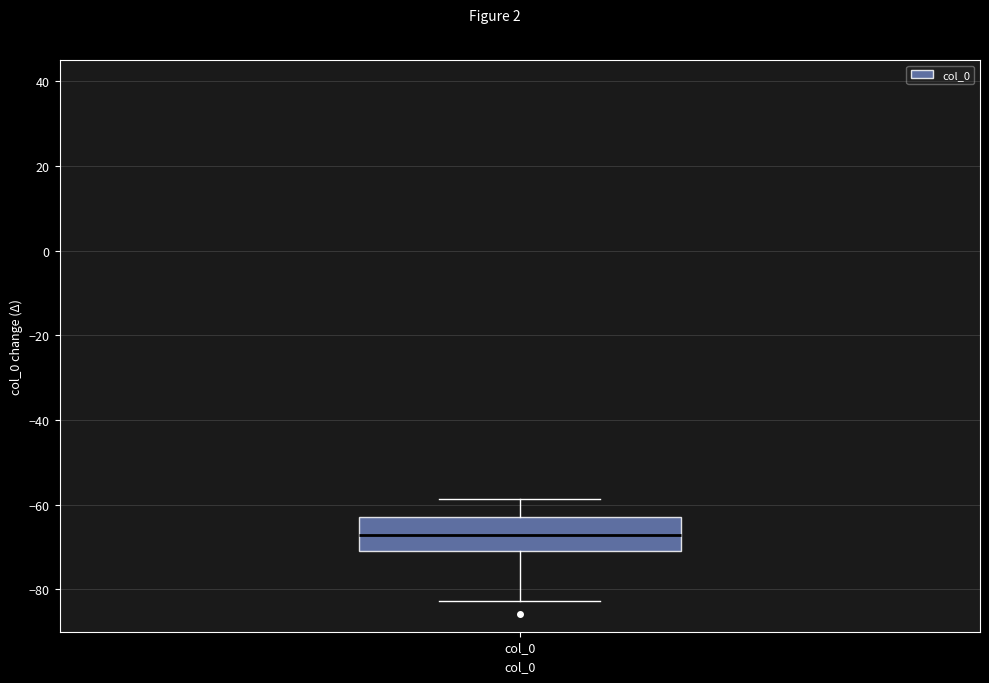

Read this box plot against the y-axis: the position of the median line, the range covered by the box, and the ends of both whiskers. The values are not printed on the chart, so give them approximately, as read against the axis.

median -68, box -72 to -62, whiskers -82 to -58